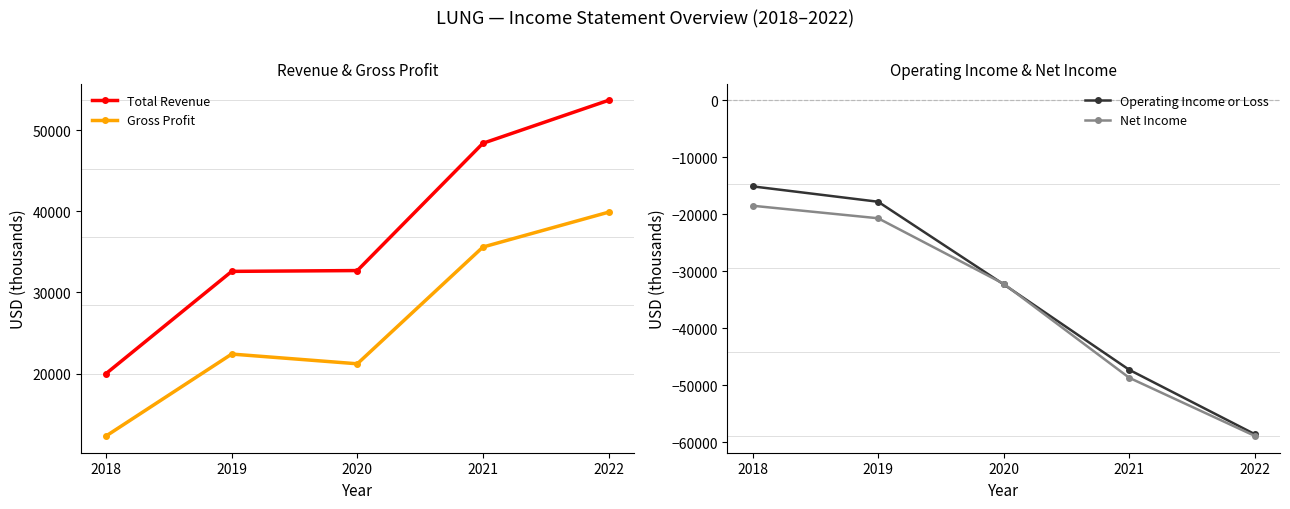

What is the difference between the highest and lowest values at 2019?

53300